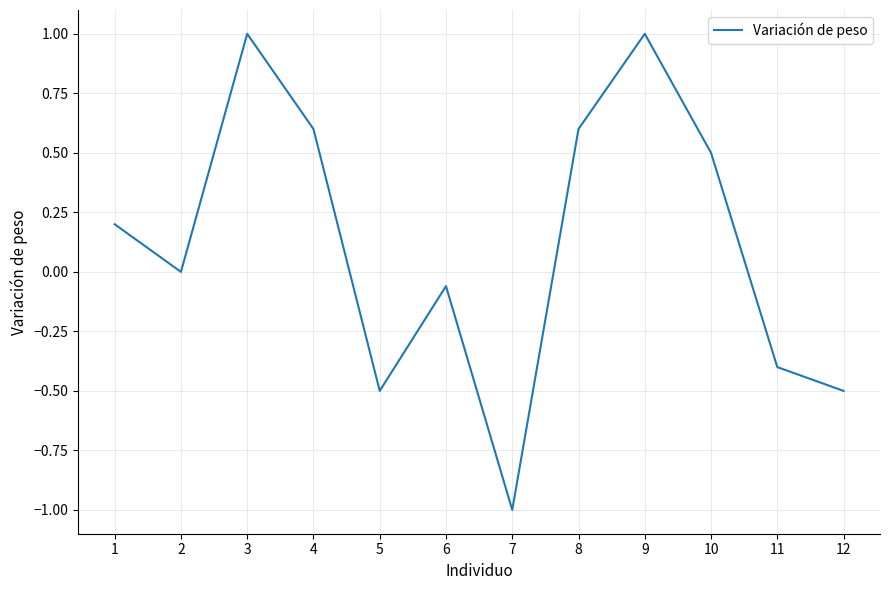

The value at 3 is 1.0. True or false?

True